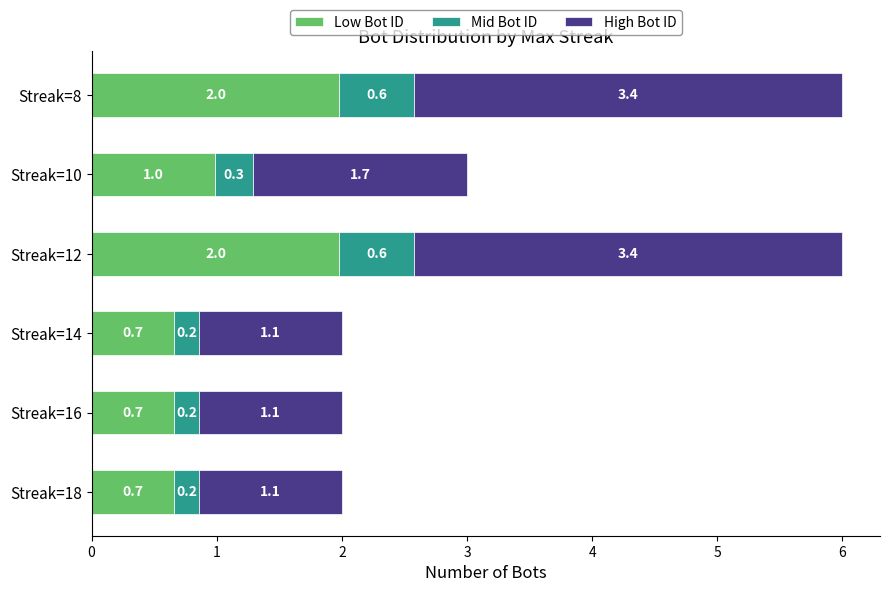

What are all the series names shown in the legend?

Low Bot ID, Mid Bot ID, High Bot ID